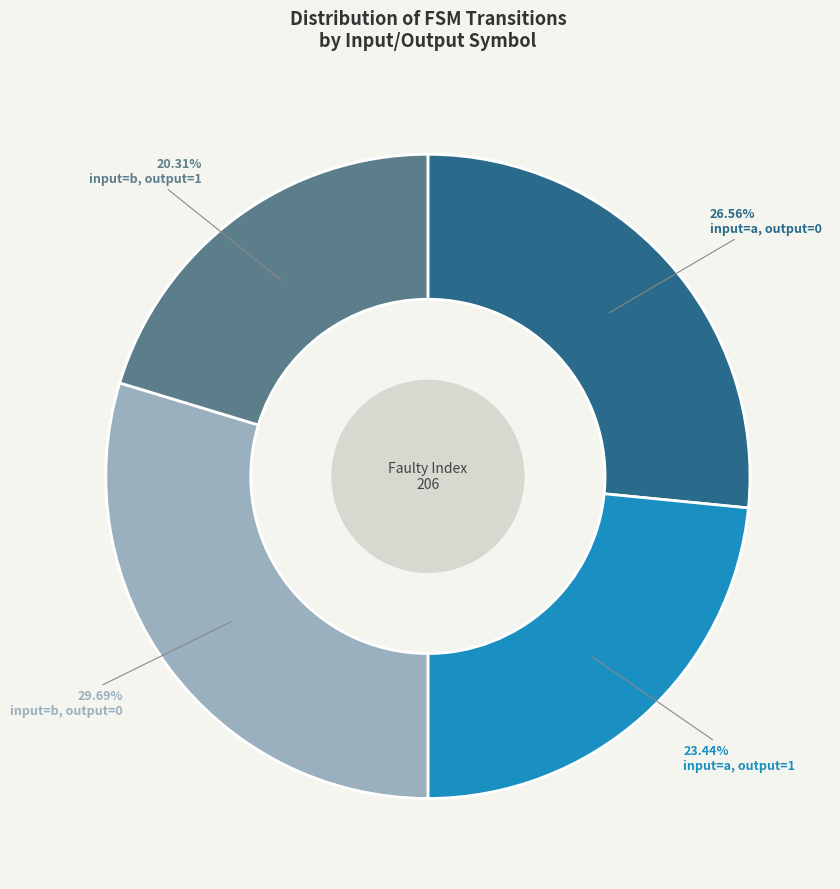

Is there any slice that represents more than half of the pie?

No